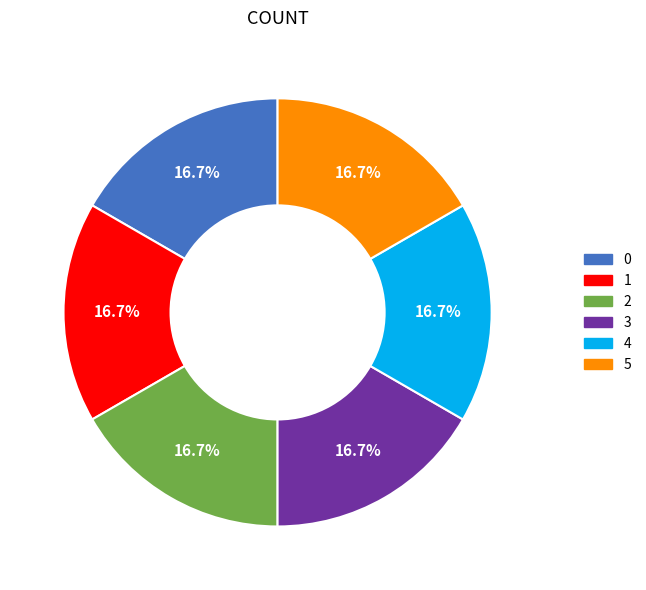

To the nearest percent, what portion does 4 represent?

17%